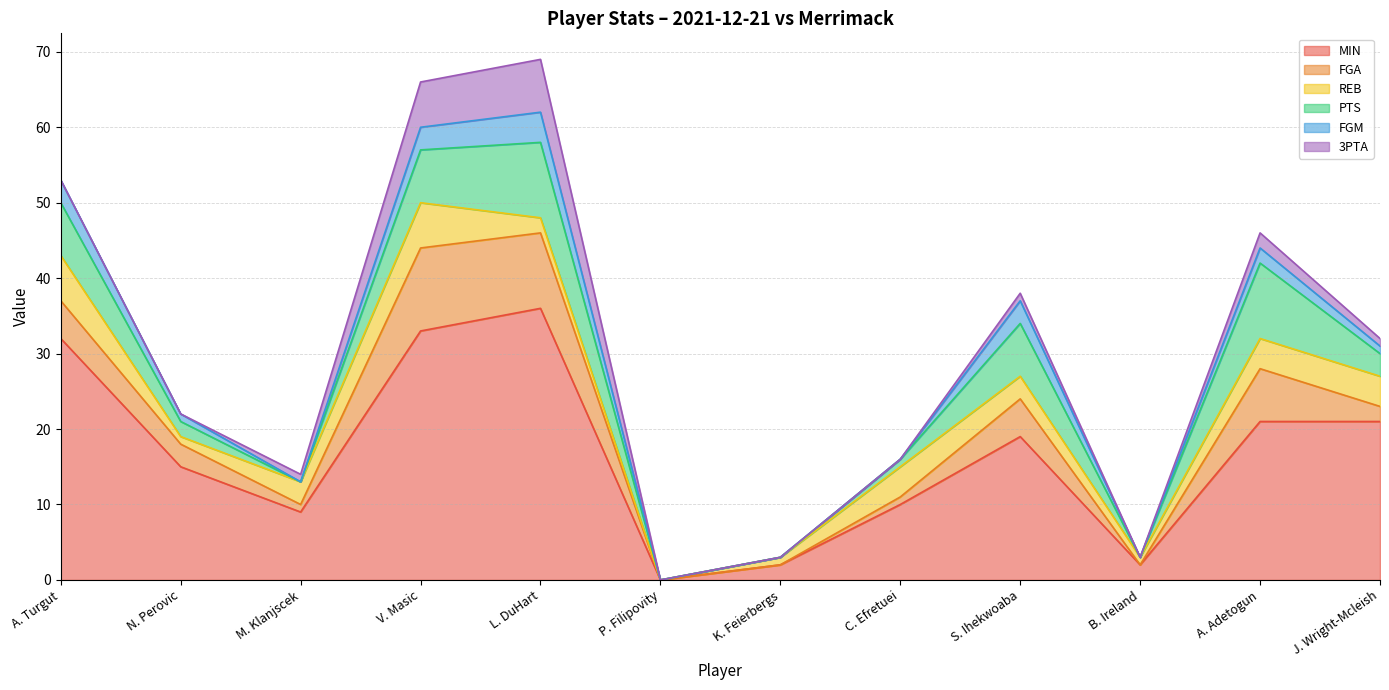

Does the chart have visible grid lines?

Yes